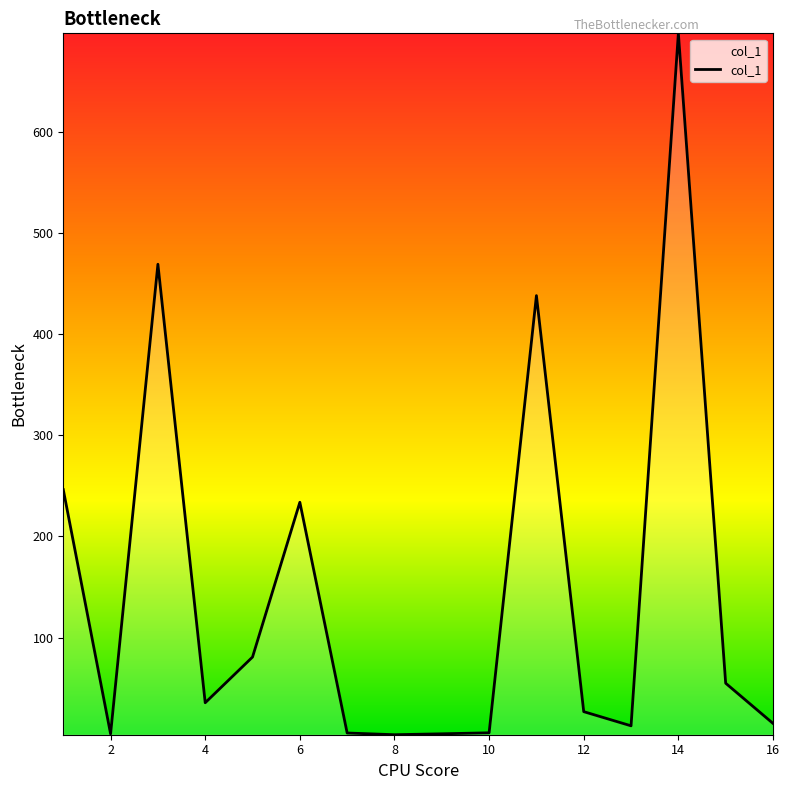

What is the difference between the maximum and minimum values?

693.4